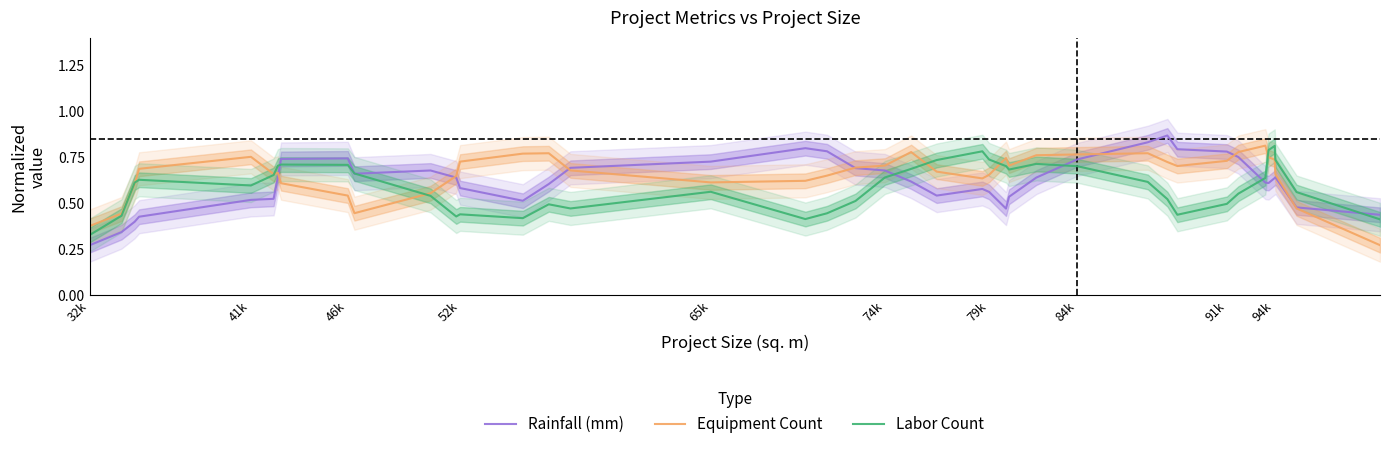

What is the difference between the highest and lowest values at 41k?

0.2